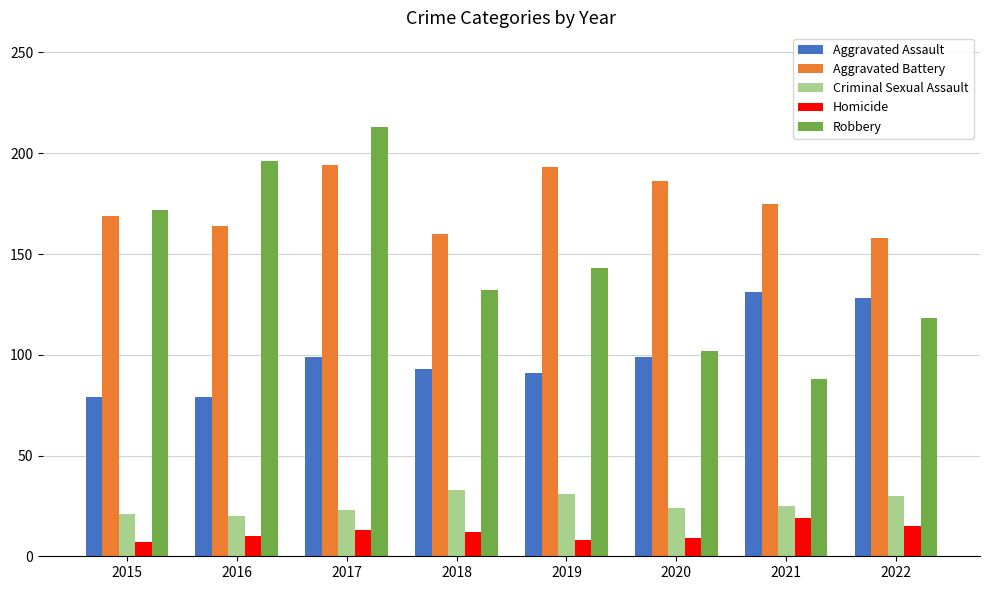

How many values in the Aggravated Battery series are below 175?

4